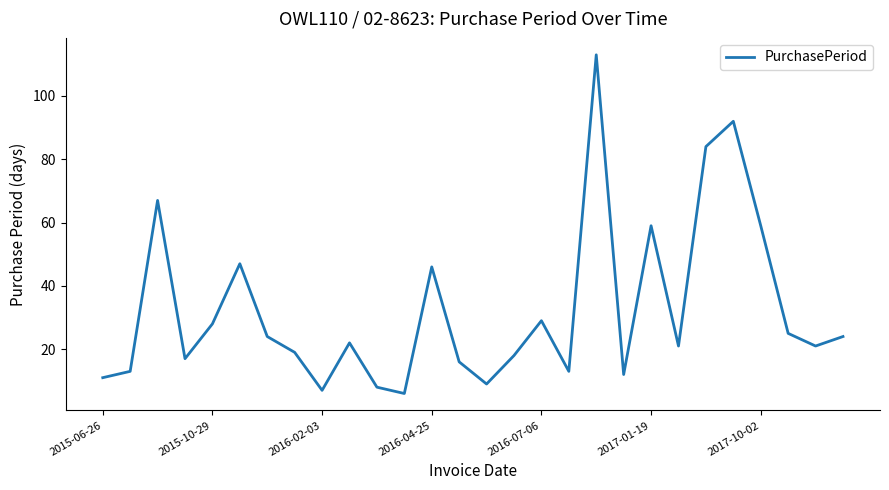

What is the smallest value displayed?

6